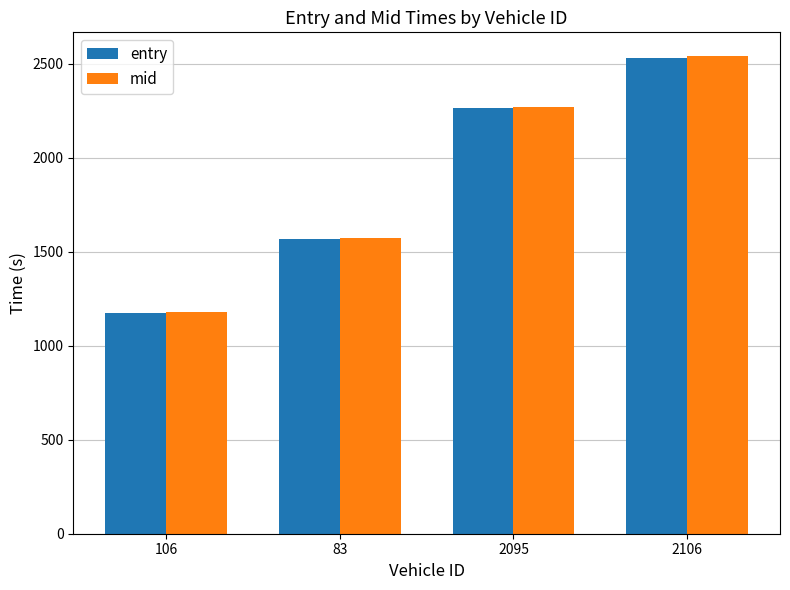

Where does the entry series first go above 2265?

2095